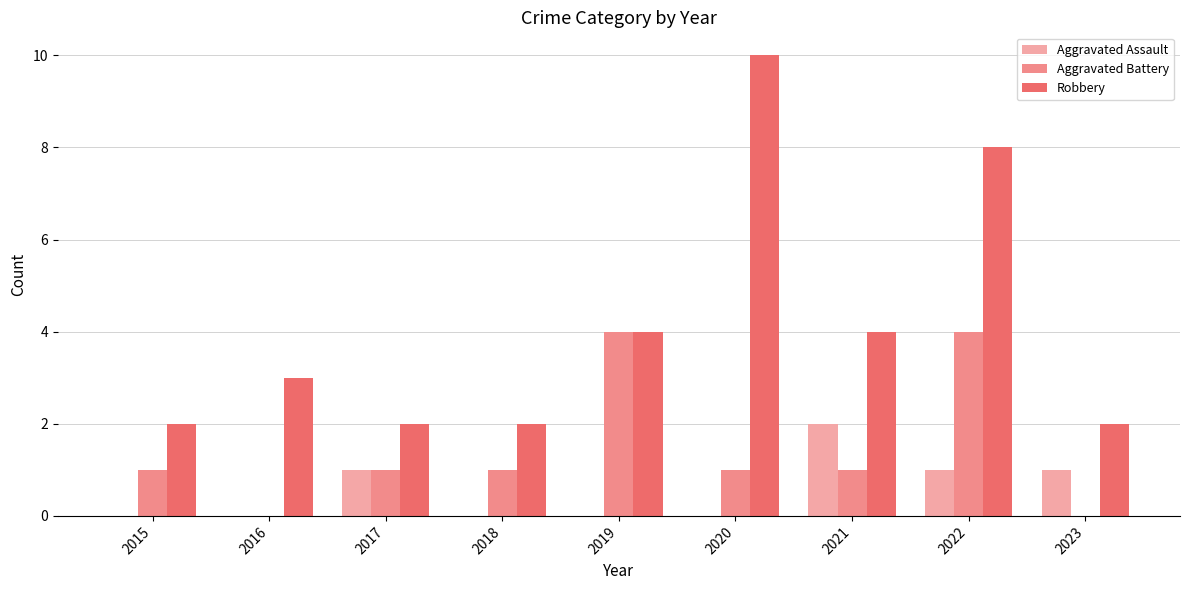

What is the difference between the highest and lowest values at 2015?

2